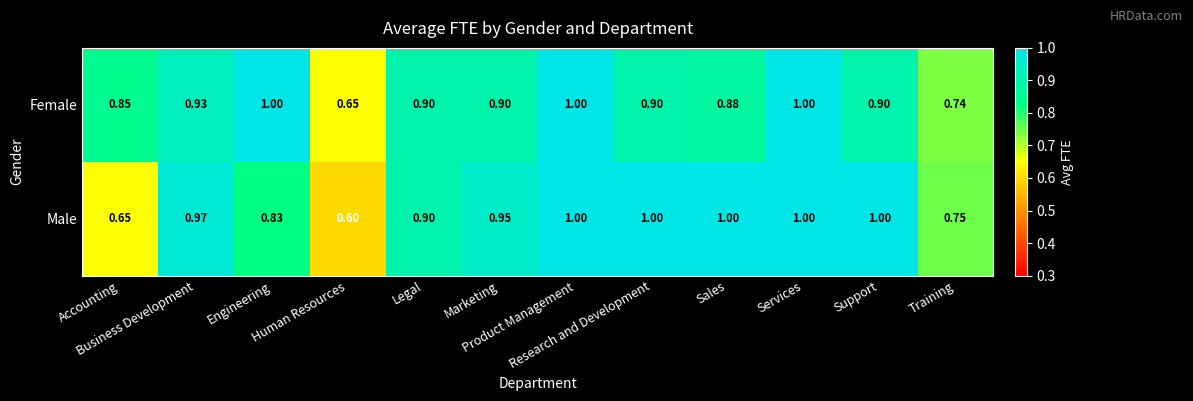

Which series has the widest spread of values?

Male